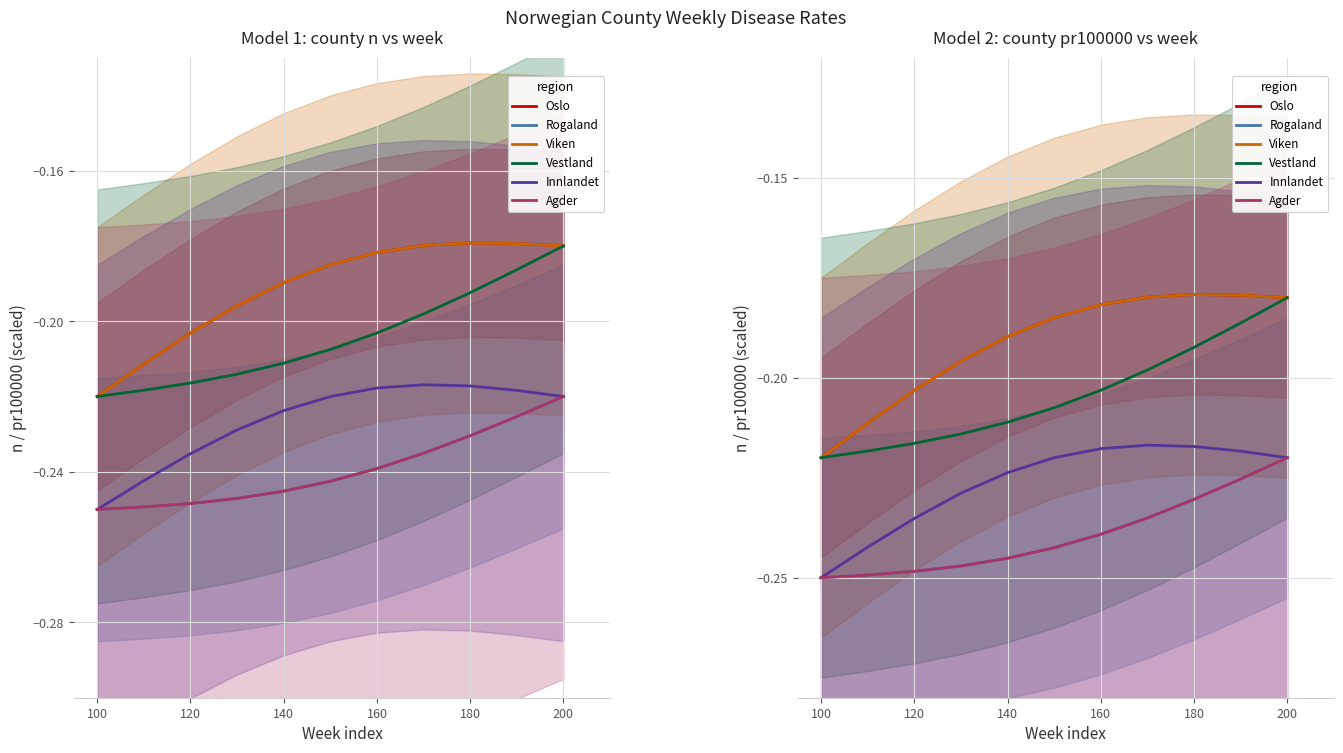

The Rogaland series shows -0.3 at 9. True or false?

False